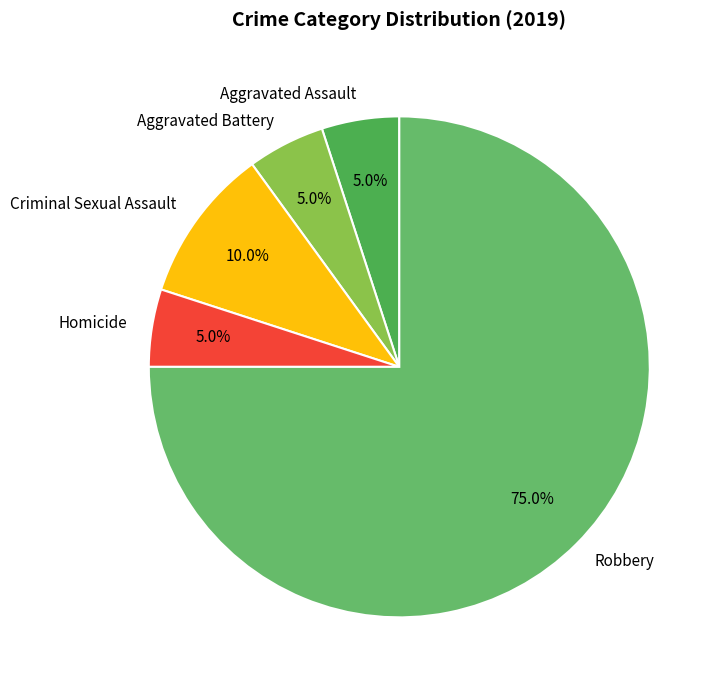

Which category has the biggest portion of the pie?

Robbery